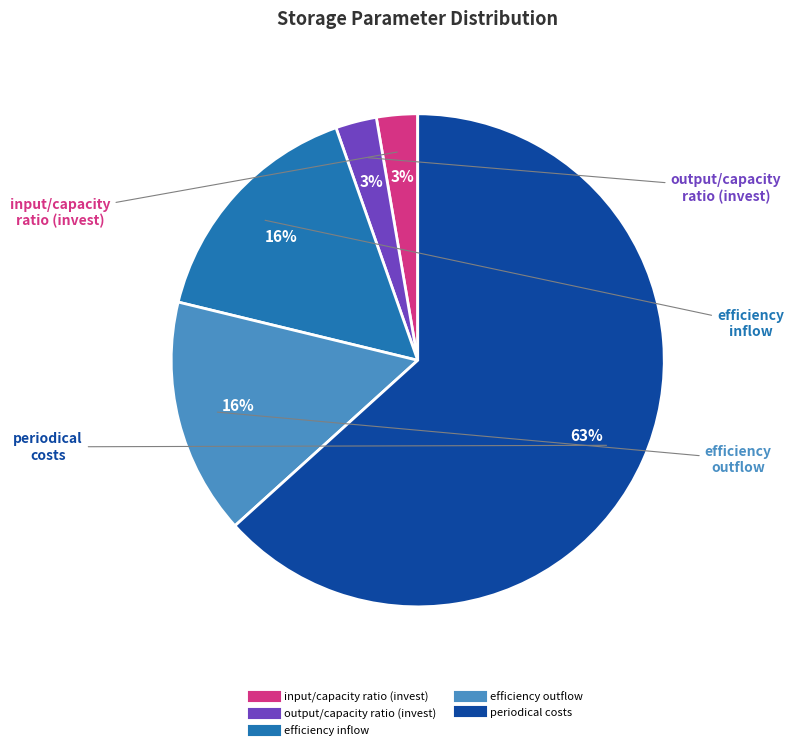

The efficiency outflow slice represents 7% of the pie. True or false?

False